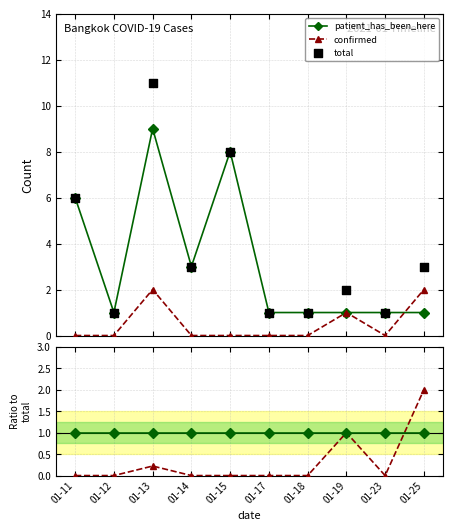

Which series contains the highest Y value?

total